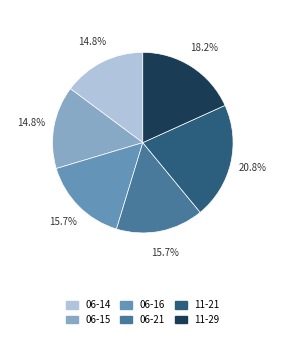

What is the largest slice in the pie chart?

11-21